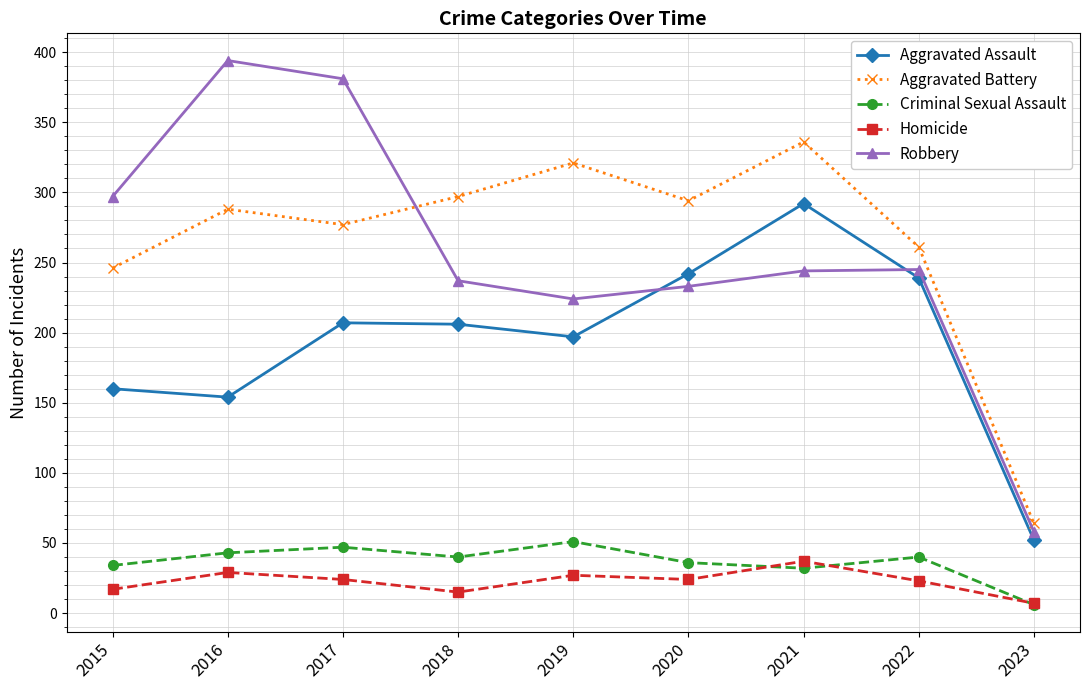

True or false: Aggravated Assault and Homicide intersect in this chart.

False